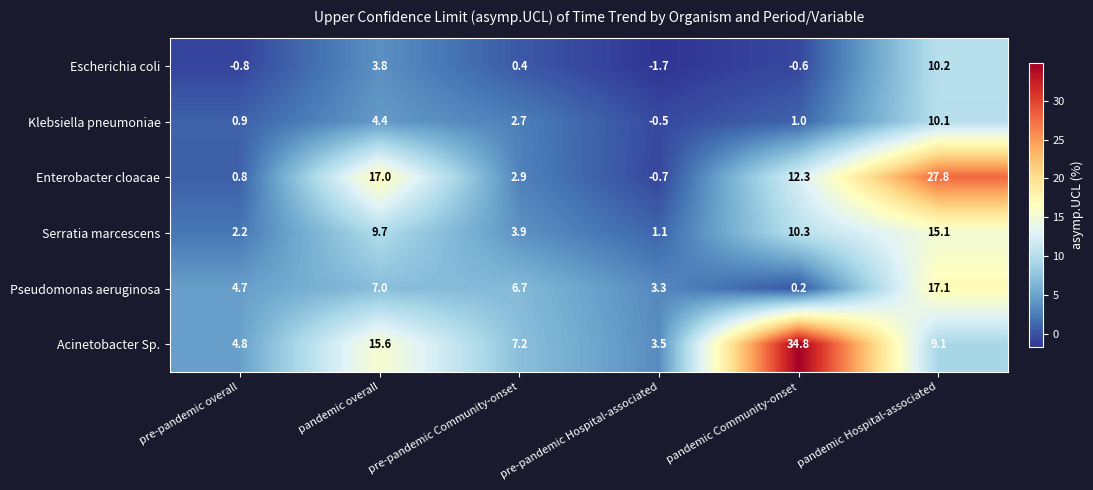

What is the sum of the Acinetobacter Sp. values at pre-pandemic overall and pandemic overall?

20.4